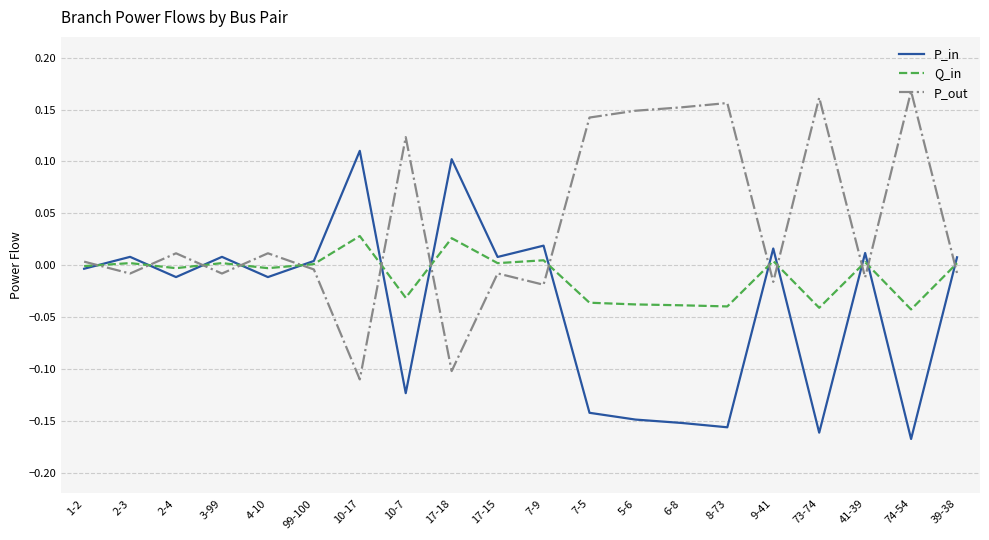

Is it true that Q_in equals -0.0 at 73-74?

True